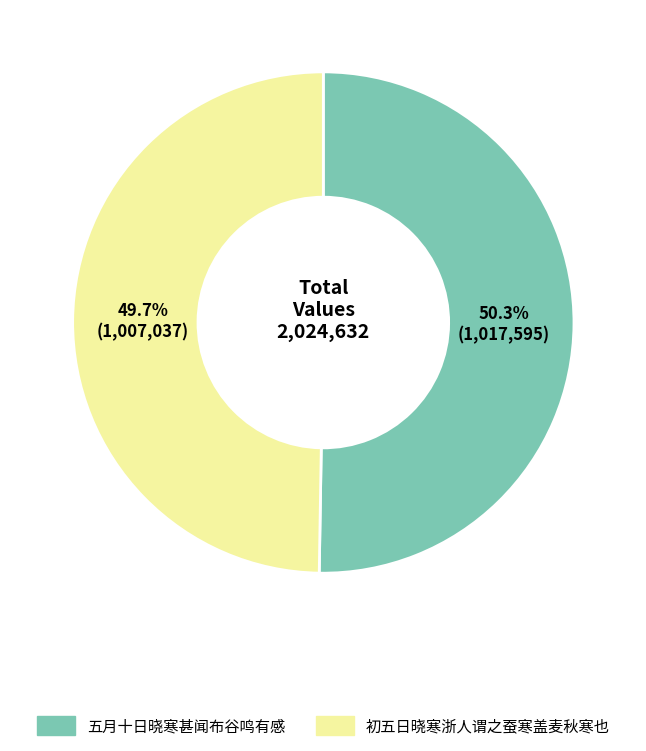

Is it true that 初五日晓寒浙人谓之蚕寒盖麦秋寒也 is 97% of the pie?

False